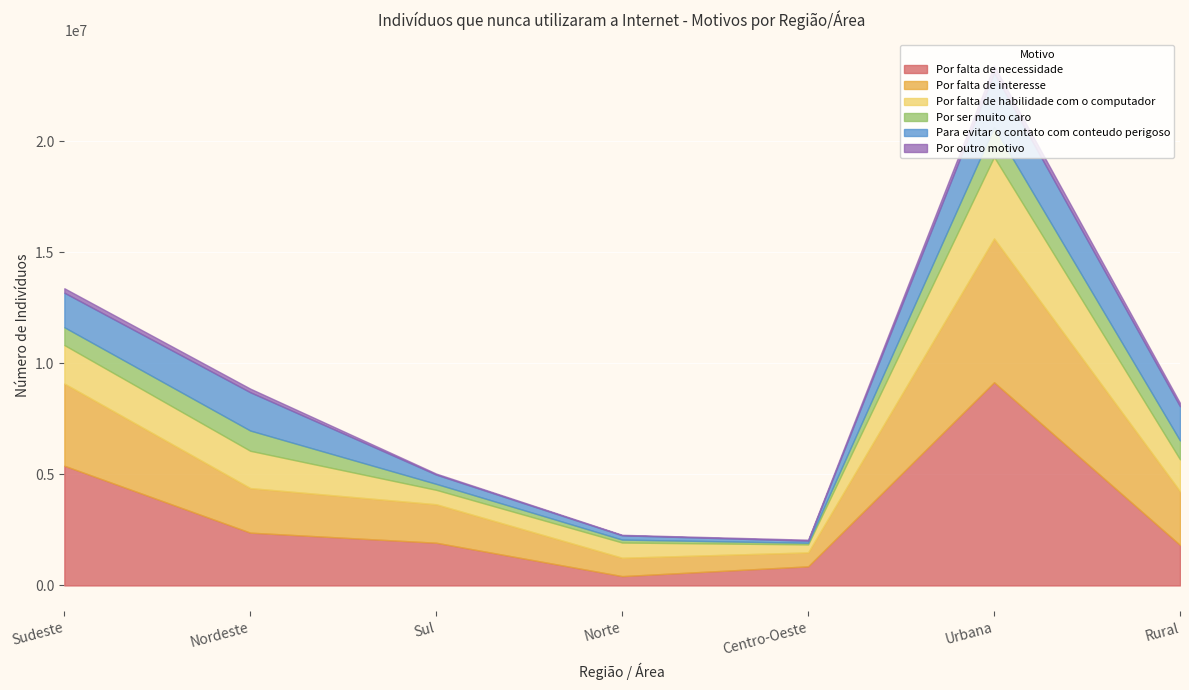

What is the sum of all Por falta de necessidade values?

21944613